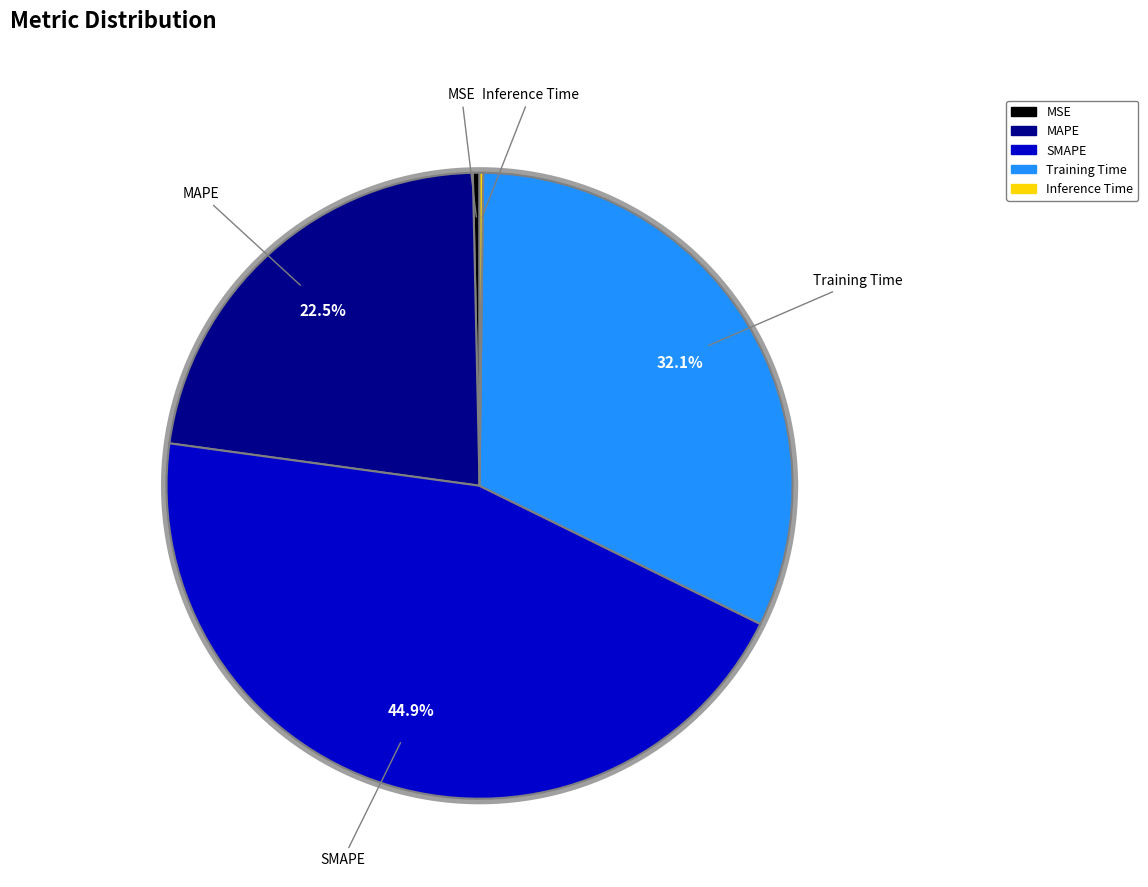

What is the change in value from MAPE to Training Time?

+0.4